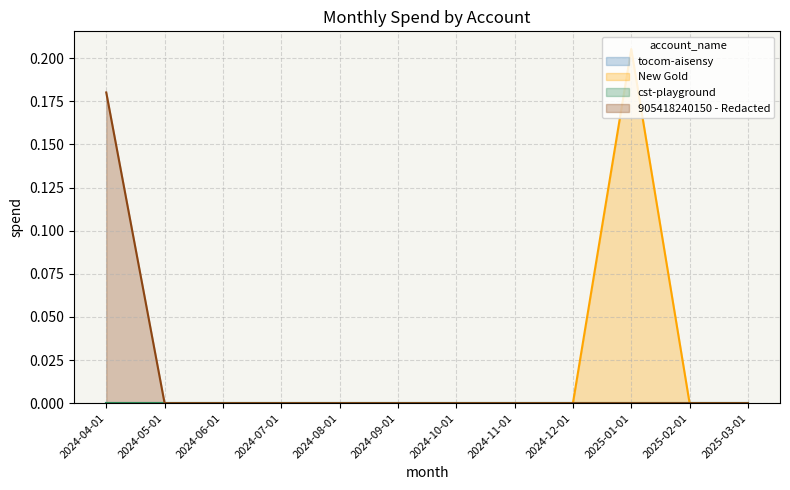

At which category is the sum across all series the highest?

2025-01-01